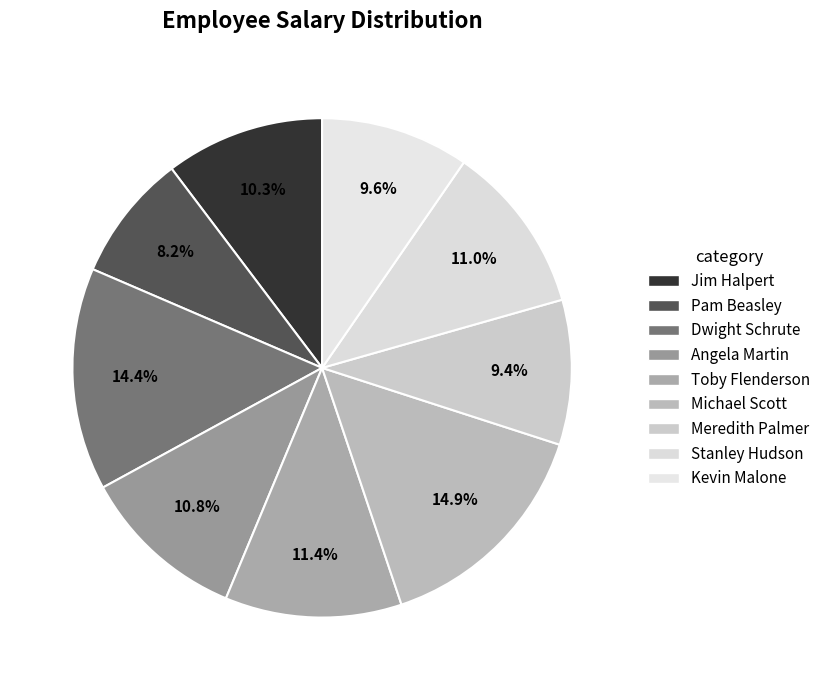

Is it true that Kevin Malone is 16% of the pie?

False